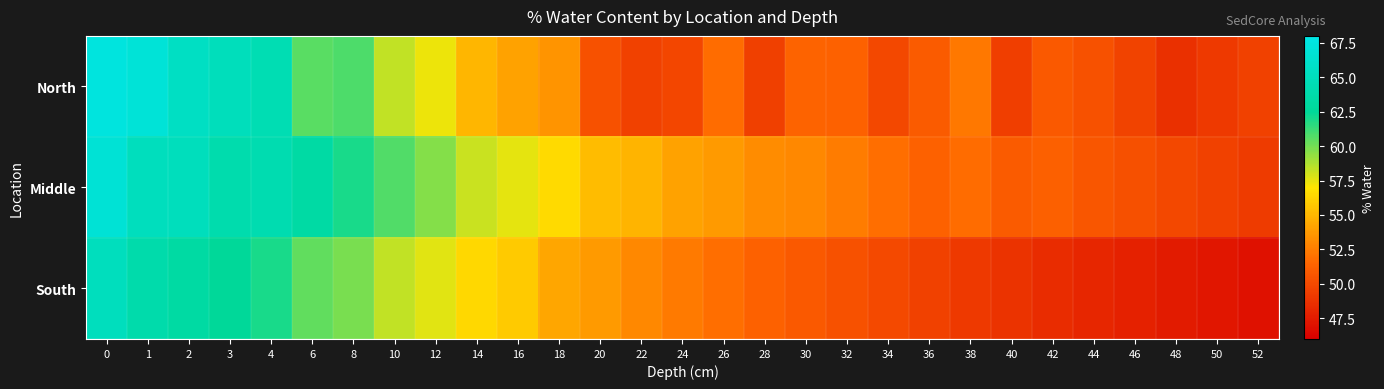

Reading right to left, extract all data points from this chart.

row_0: 52=49.6	50=49.2	48=48.6	46=49.7	44=50.4	42=50.9	40=49.4	38=52.3	36=50.9	34=49.9	32=51.3	30=51.3	28=49.5	26=51.8	24=49.8	22=49.5	20=50.5	18=53.5	16=54.1	14=54.9	12=57.3	10=58.3	8=60.8	6=60.6	4=64.3	3=64.9	2=65.5	1=67.0	0=67.5
row_1: 52=49.2	50=49.5	48=49.9	46=50.3	44=50.7	42=51.2	40=51.0	38=51.8	36=51.3	34=51.9	32=52.5	30=53.0	28=53.2	26=53.8	24=54.1	22=54.9	20=55.2	18=56.5	16=57.6	14=58.1	12=59.6	10=60.7	8=61.9	6=63.4	4=64.1	3=63.9	2=65.0	1=65.1	0=66.9
row_2: 52=47.0	50=47.2	48=47.5	46=47.9	44=48.1	42=48.4	40=48.8	38=49.1	36=49.5	34=50.0	32=50.4	30=50.9	28=51.3	26=51.9	24=52.4	22=53.0	20=53.8	18=54.3	16=55.9	14=56.4	12=57.6	10=58.3	8=59.9	6=60.4	4=62.0	3=62.5	2=63.2	1=63.9	0=65.1